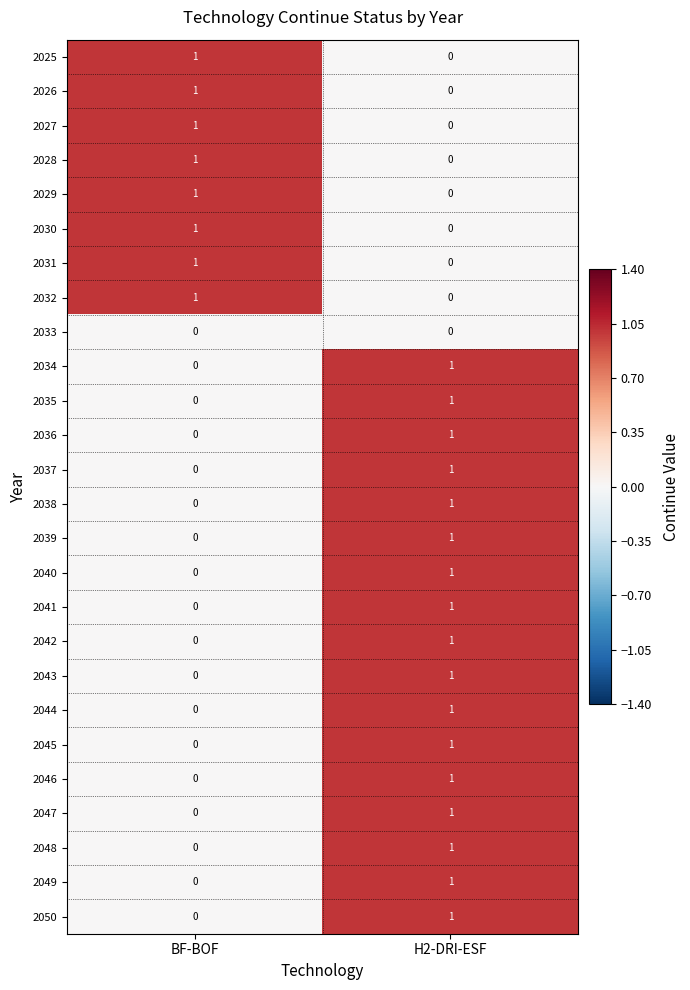

At how many categories does at least one series exceed 0?

2